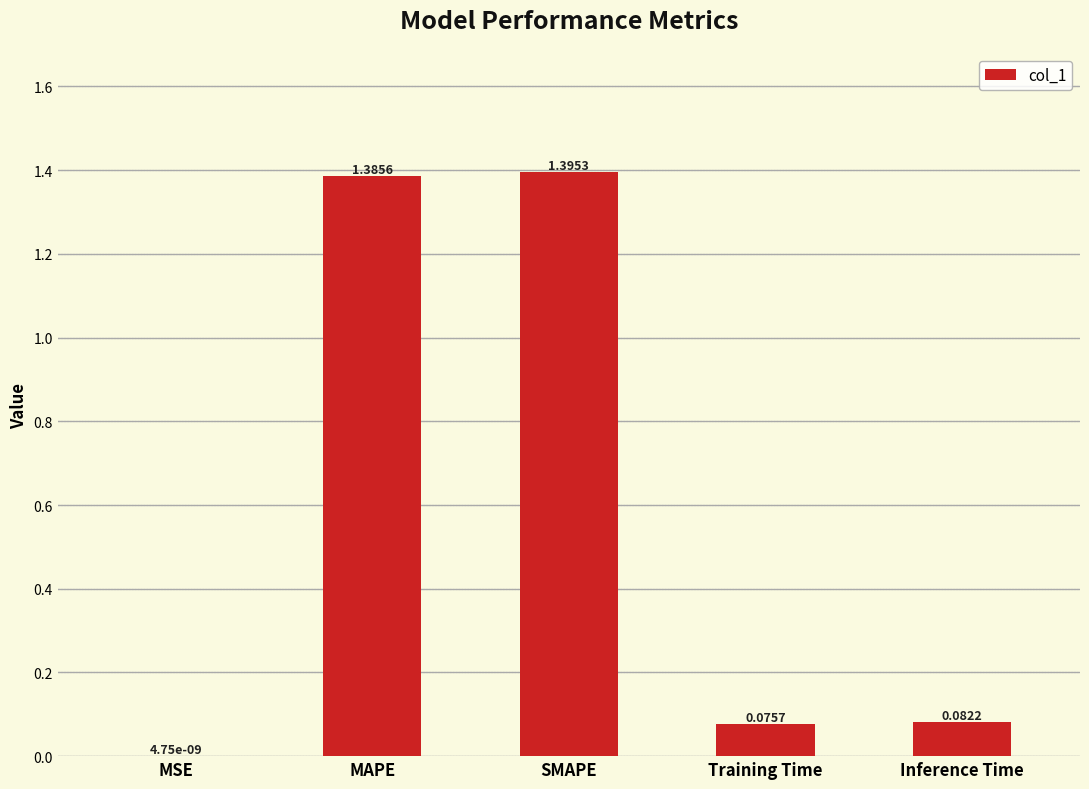

Which category has the highest value across all series?

SMAPE